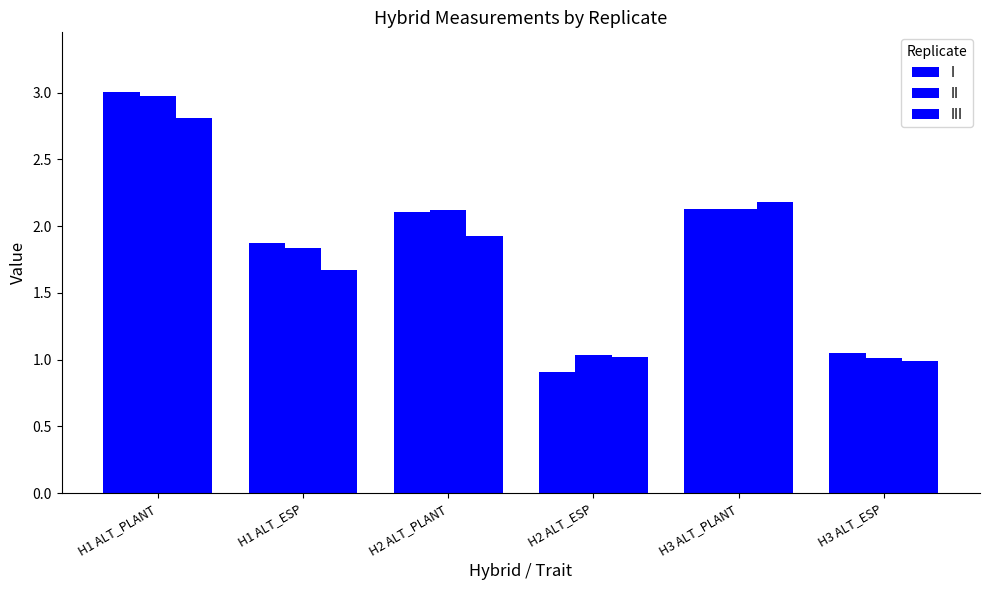

Is the value of I at H3 ALT_PLANT greater than the value of III at H2 ALT_ESP?

Yes